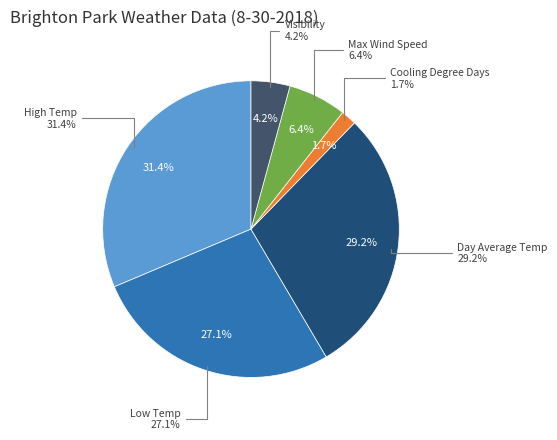

To the nearest percent, what is the difference between the largest and smallest slice percentages?

30%